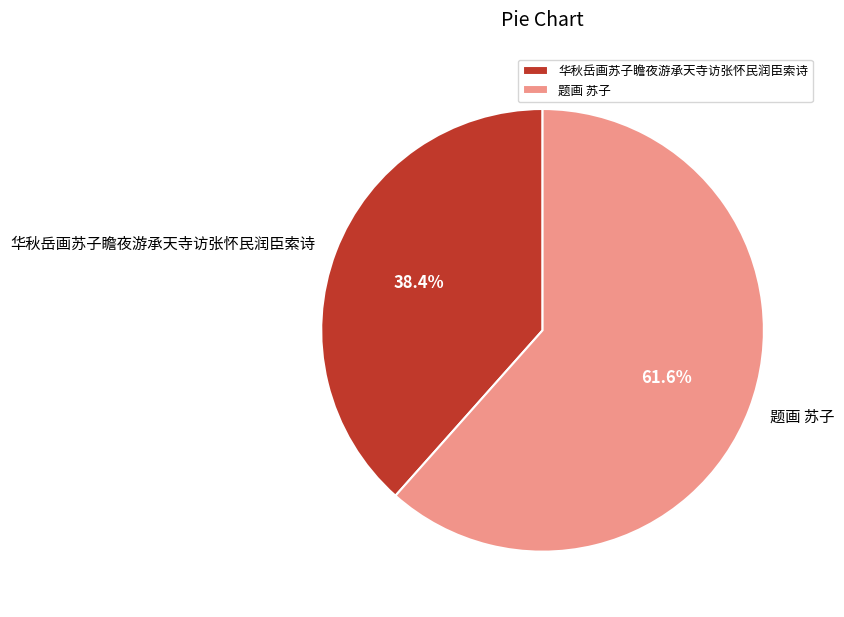

To the nearest percent, what is the combined percentage of 华秋岳画苏子瞻夜游承天寺访张怀民润臣索诗 and 题画 苏子?

100%